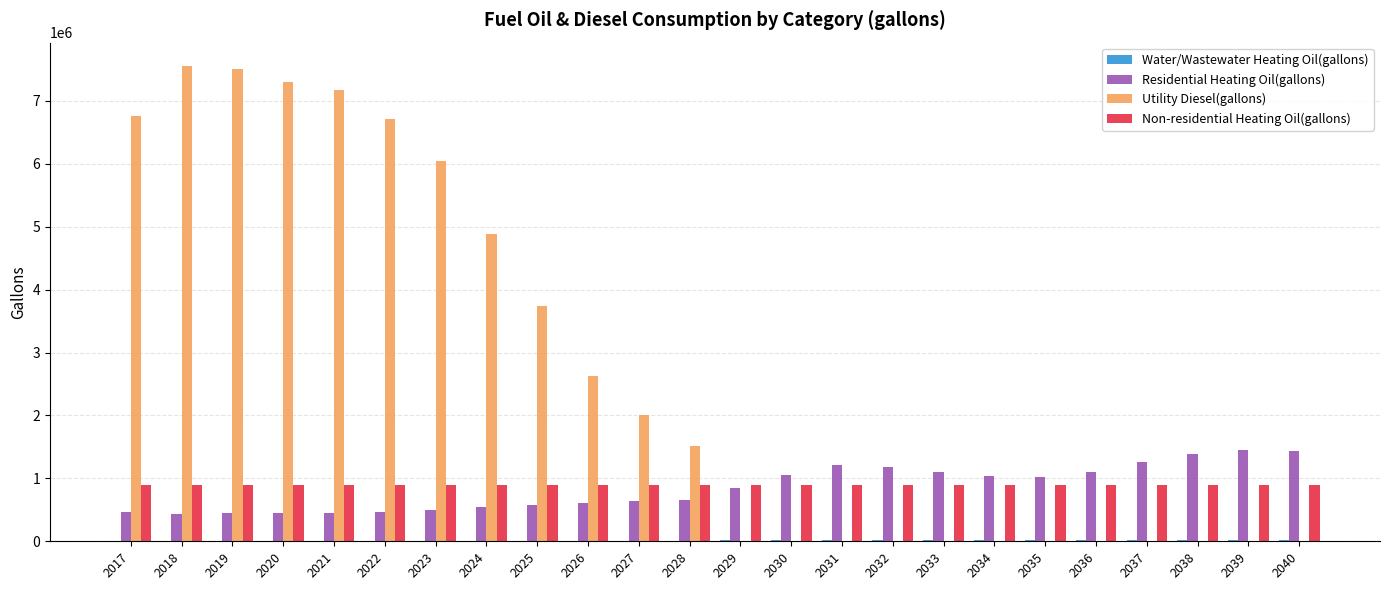

Read the Non-residential Heating Oil(gallons) value at 2022.

897222.5